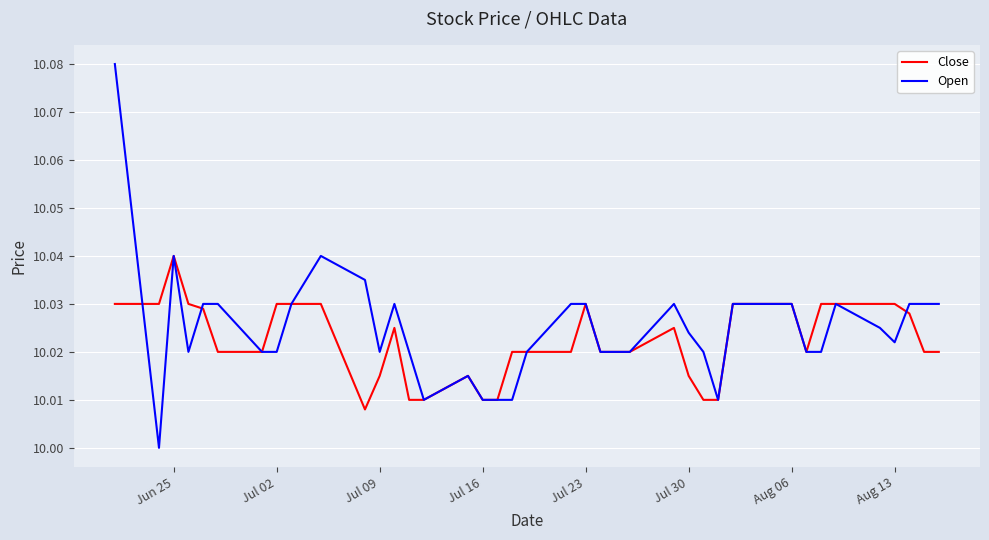

Rank the series by their maximum value, from highest to lowest.

Open, Close